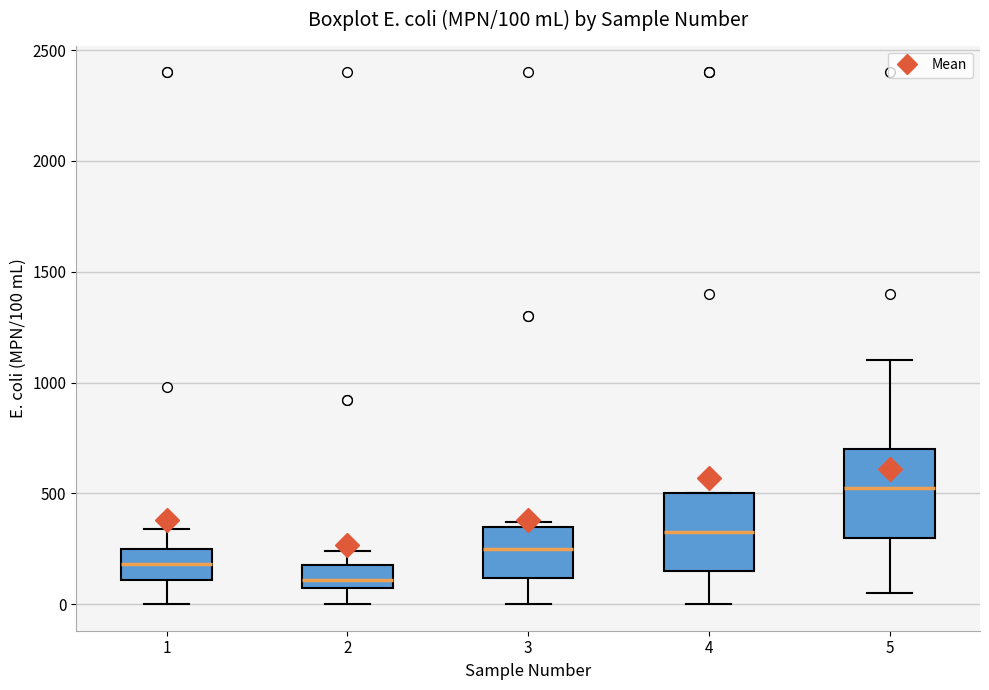

Which box is the tallest, from its lower edge to its upper edge?

5